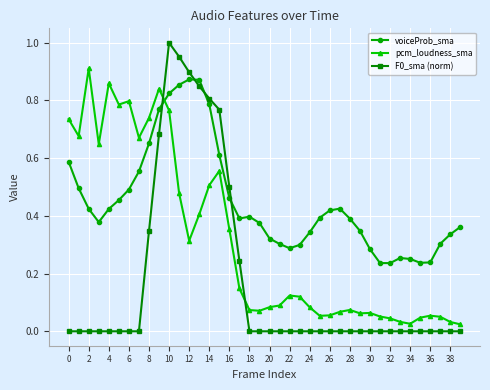

True or false: pcm_loudness_sma and voiceProb_sma cross at least once.

True